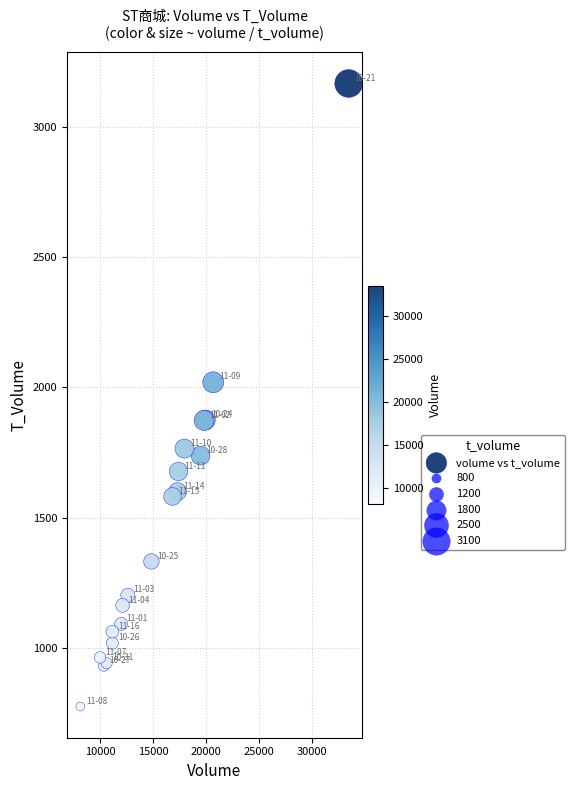

What Y value in the scatter plot is closest to 1971?

2020